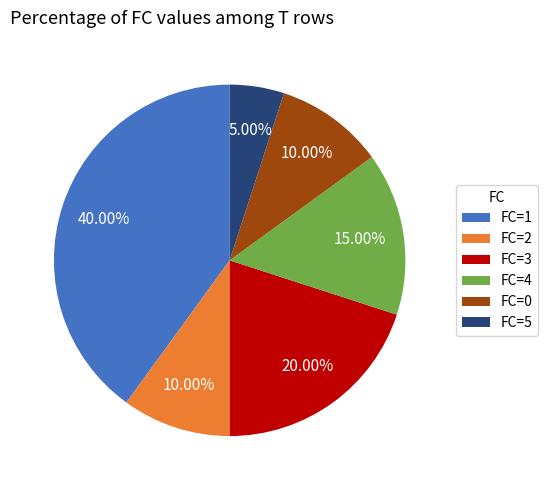

Is FC=4 the majority of the pie?

No